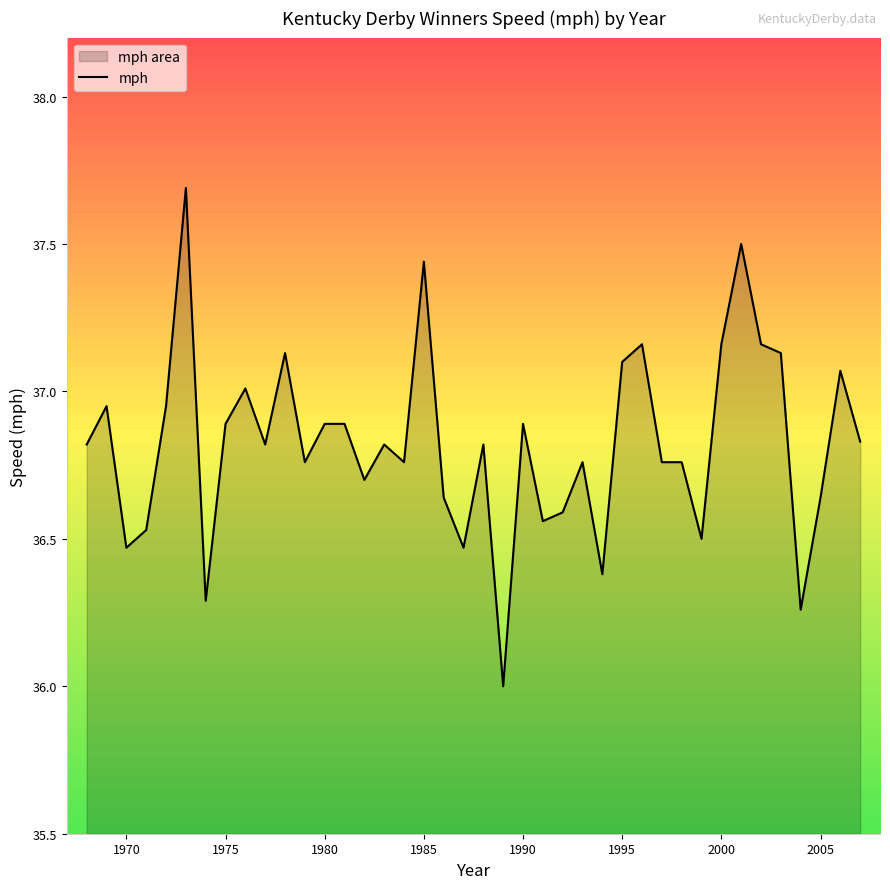

How many categories are shown in the chart?

40